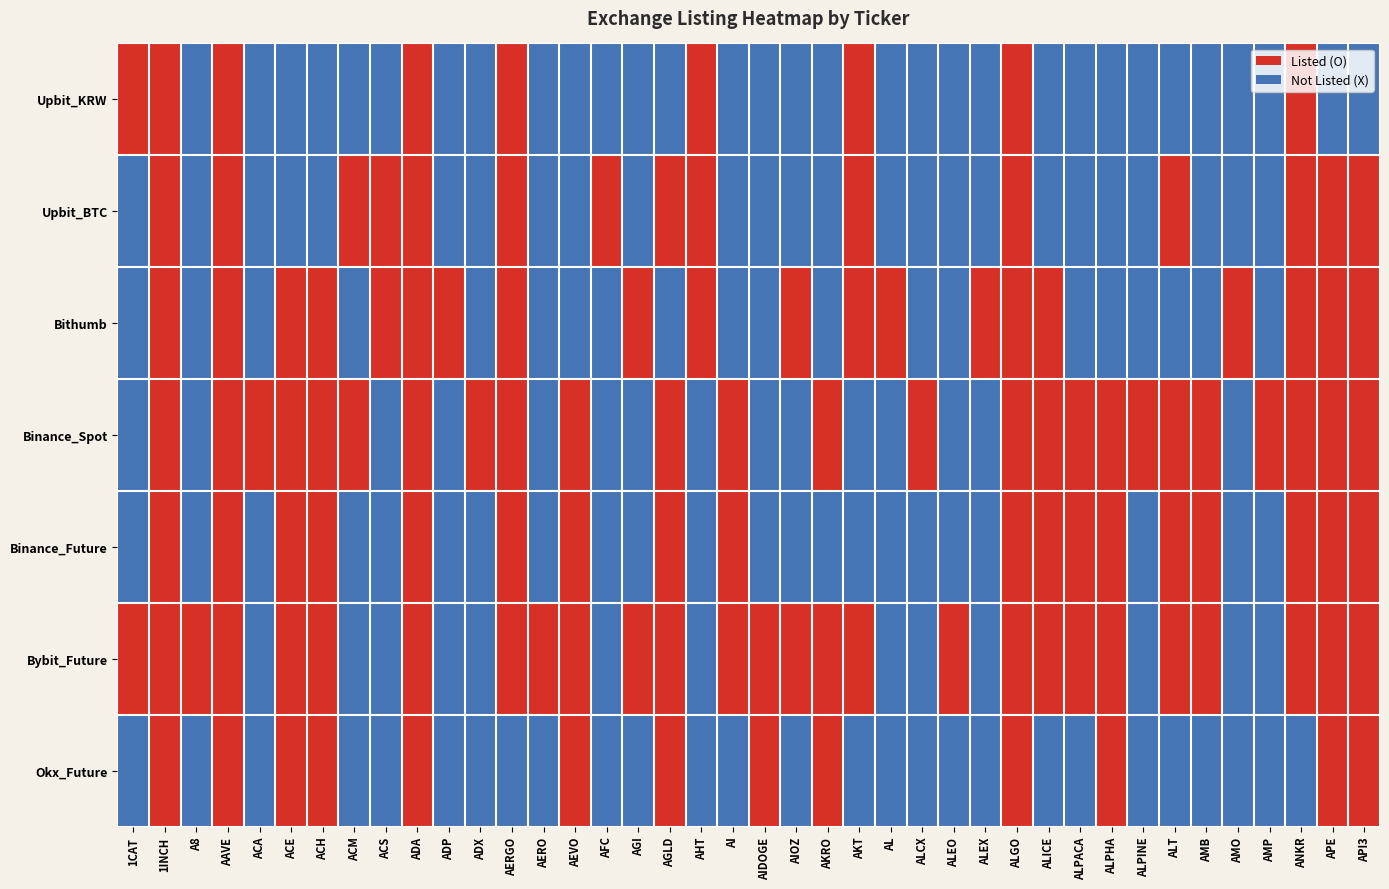

What is the greatest value displayed?

1